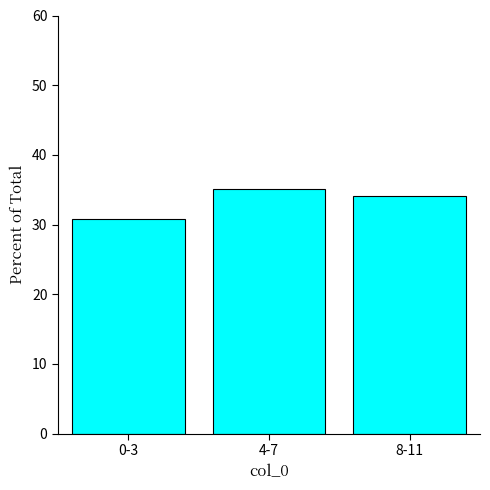

What value does the data have at 0-3?

30.8